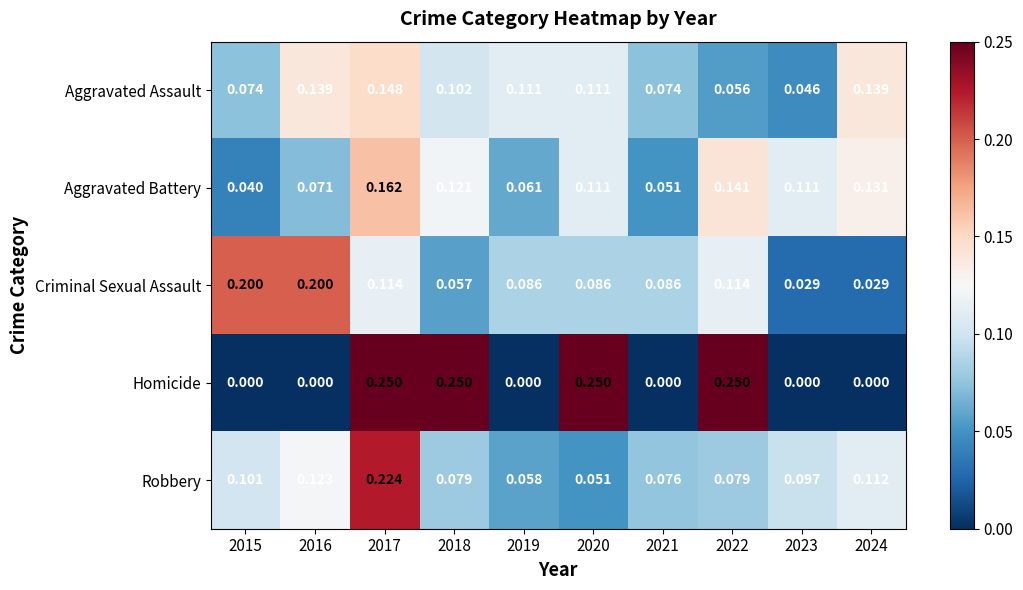

Is the value of Aggravated Assault at 2023 greater than the value of Criminal Sexual Assault at 2023?

Yes